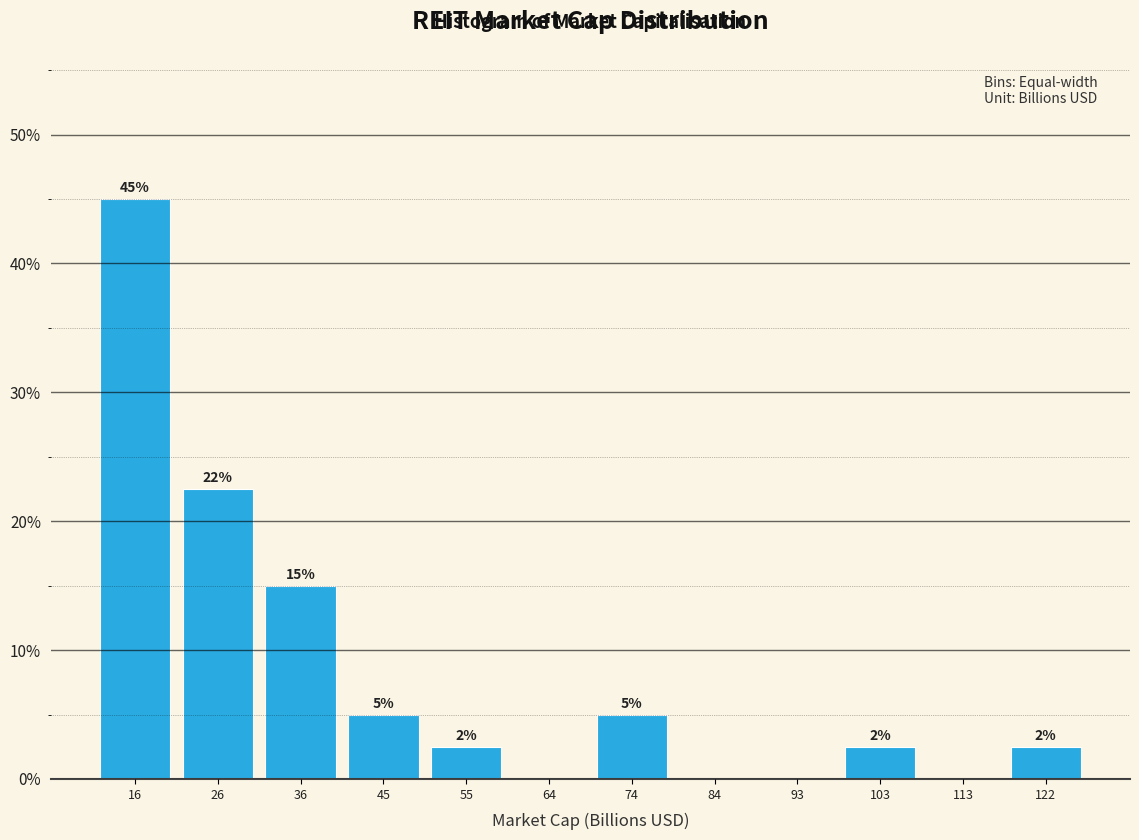

Over which range of the x-axis is the bar tallest?

12 to 21